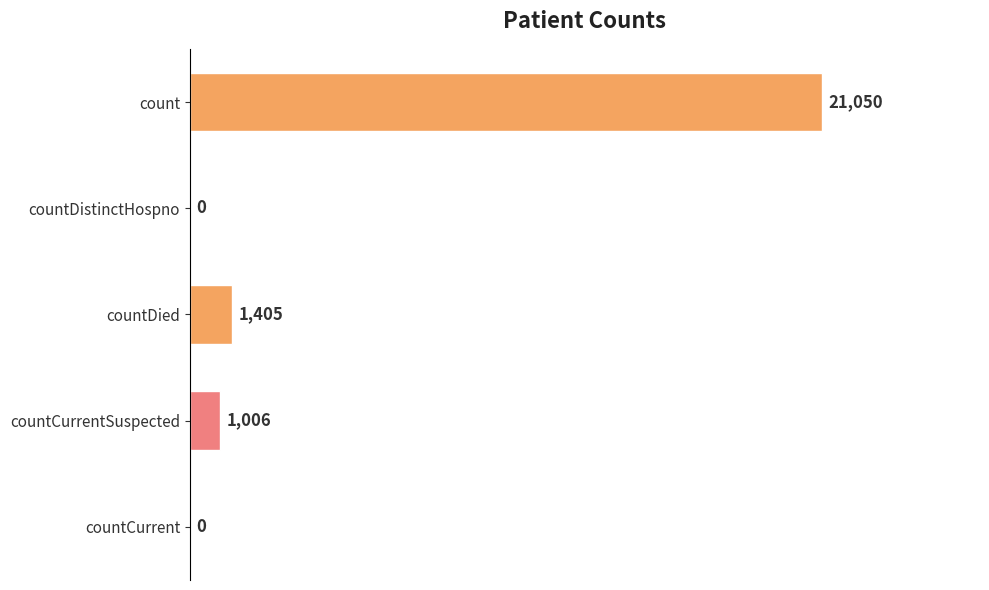

What is the sum of all values?

23461